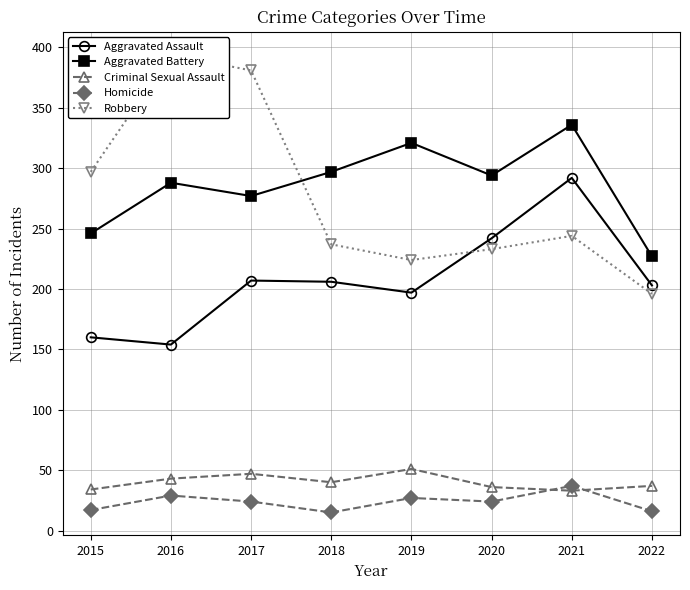

At which category is the sum across all series the highest?

2021